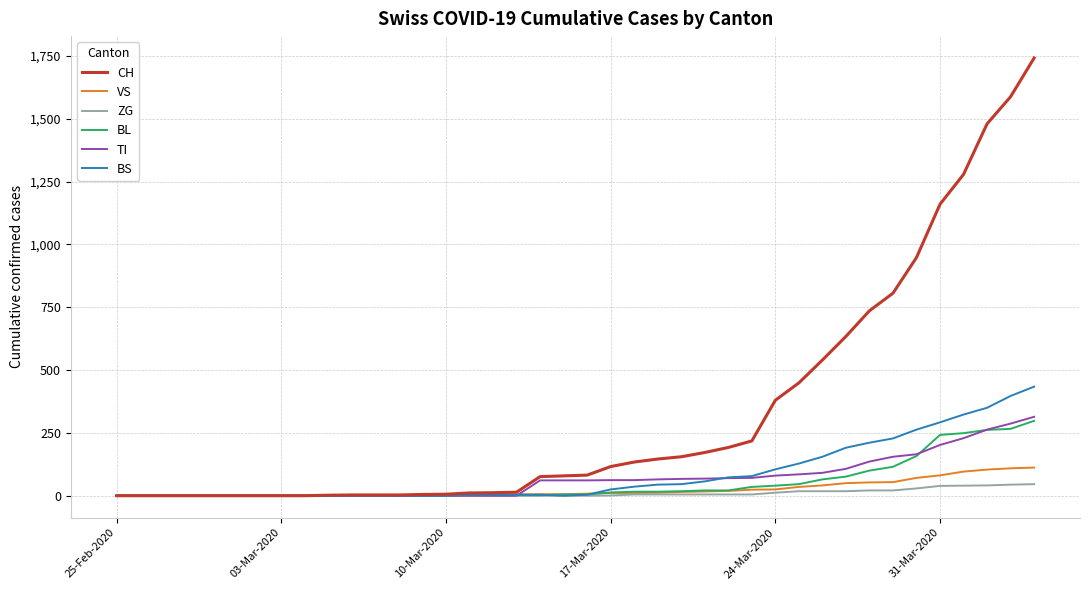

What is the maximum value shown in the chart?

1742